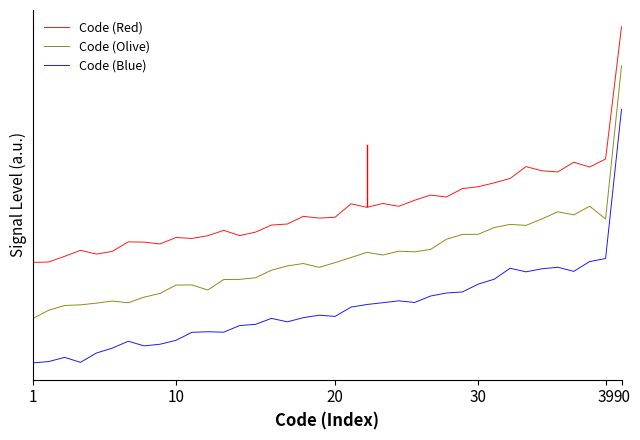

What are all the series names shown in the legend?

Code (Red), Code (Olive), Code (Blue)